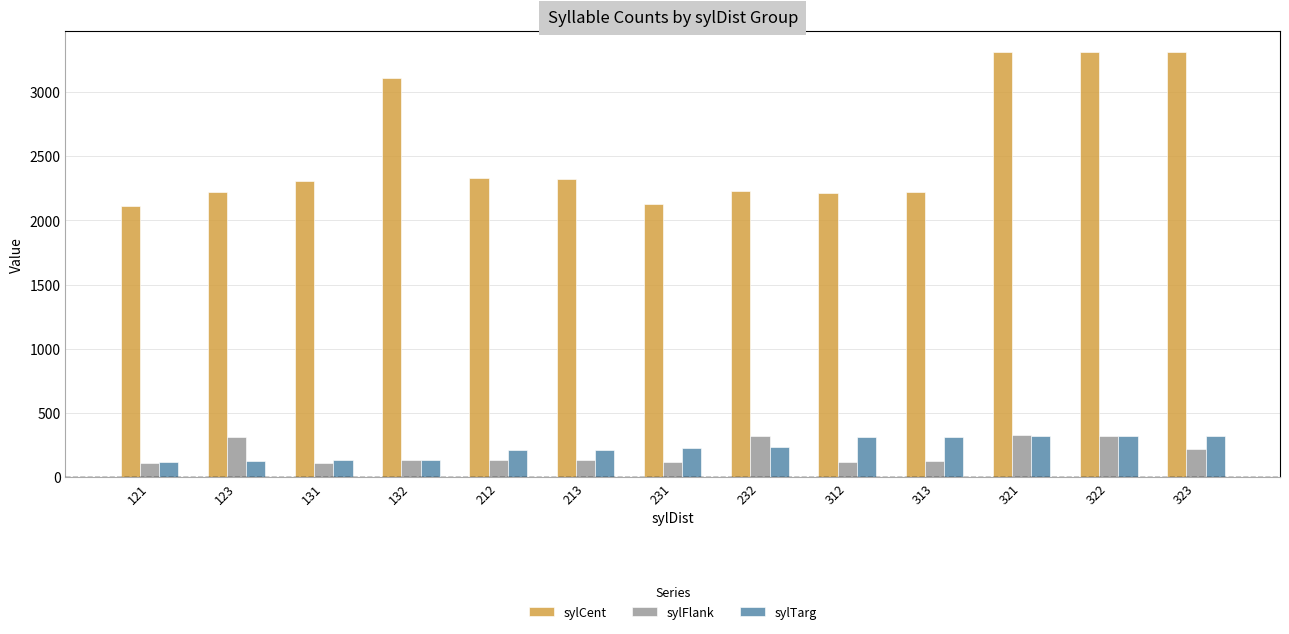

How many bars are there in each group?

3